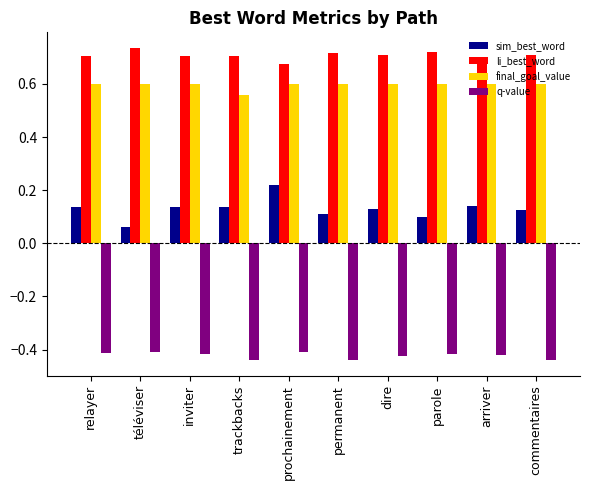

At which label is li_best_word closest to 0?

prochainement